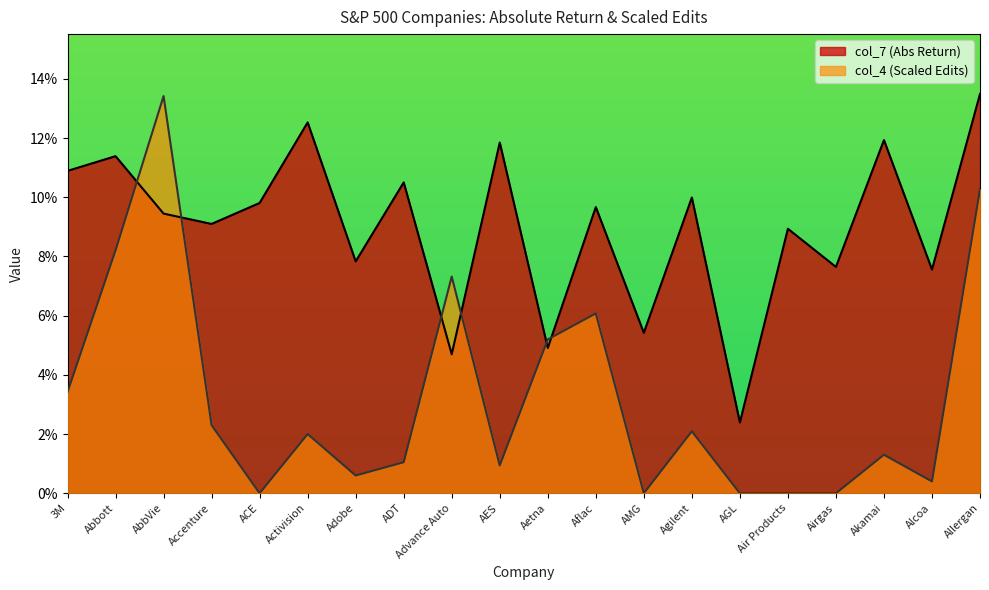

In col_7 (Abs Return), how many points are higher than both neighbors (excluding endpoints)?

8